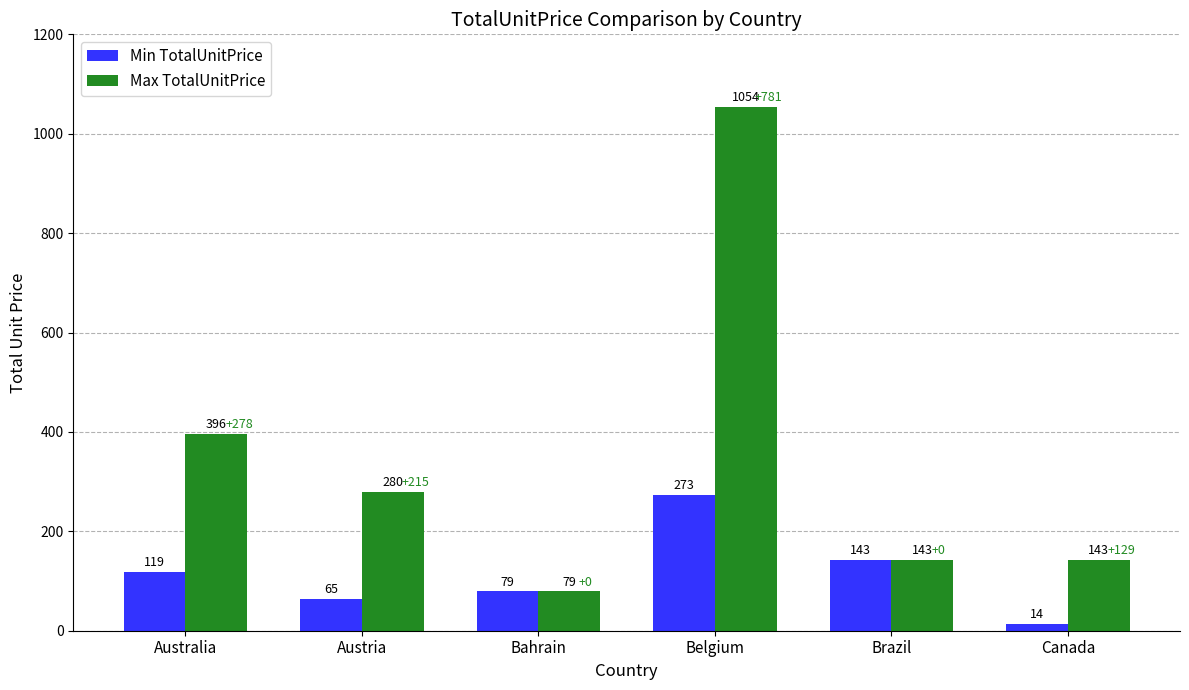

Between Bahrain and Canada, which series saw the biggest shift?

Min TotalUnitPrice